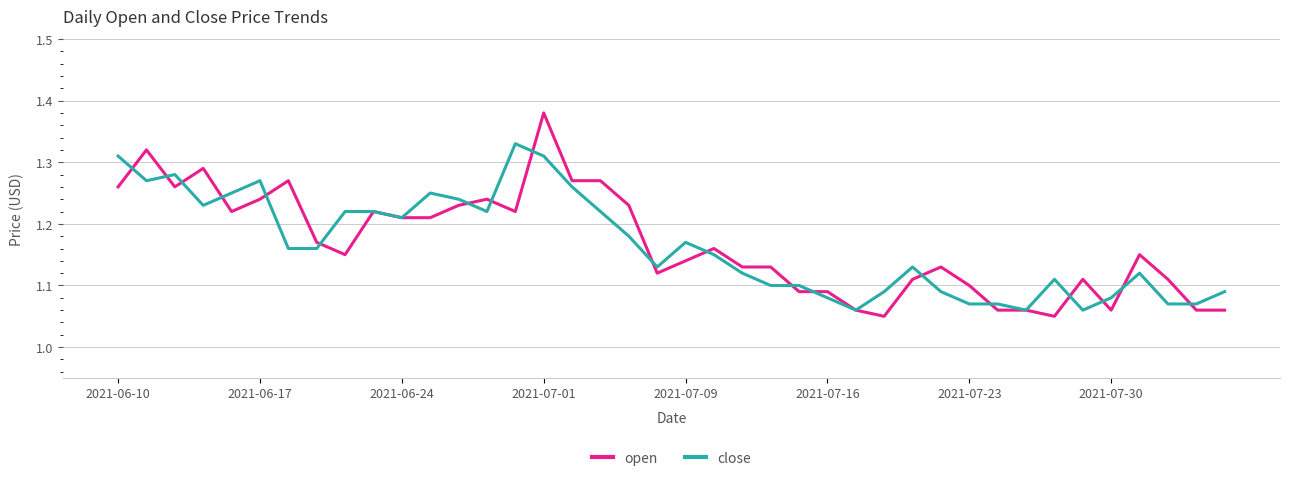

List the series in order of their peak value, highest first.

open, close